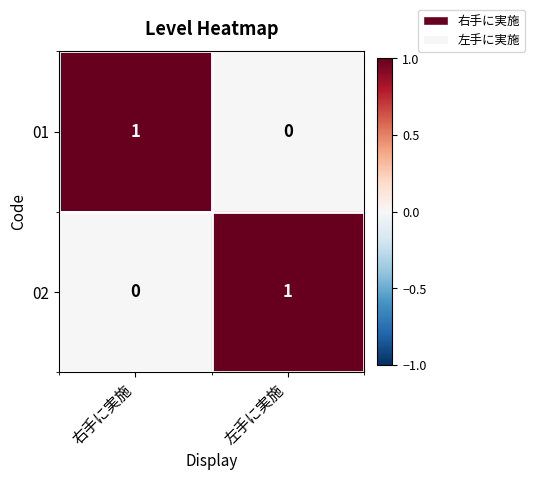

At which label does 02 reach its minimum?

右手に実施